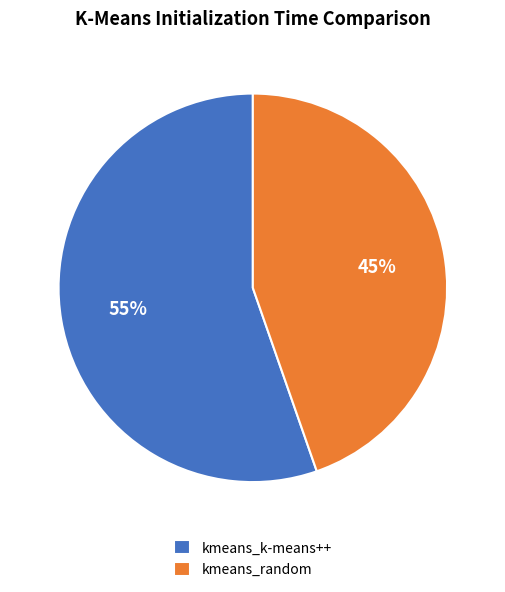

To the nearest percent, what is the average slice percentage?

50%